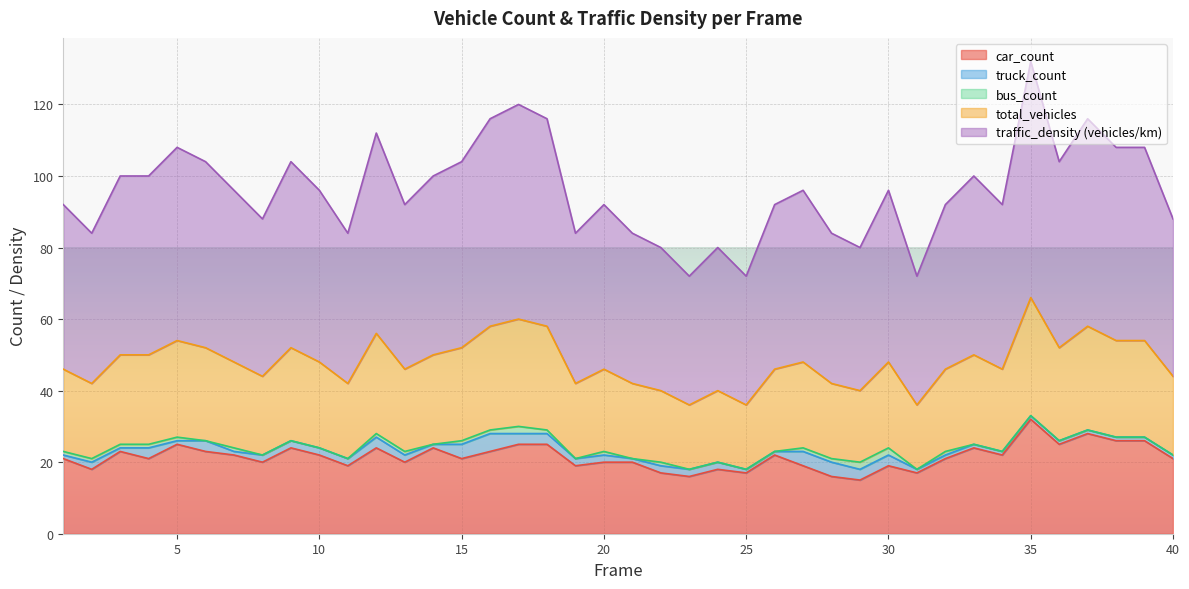

At which category is the sum across all series the highest?

35